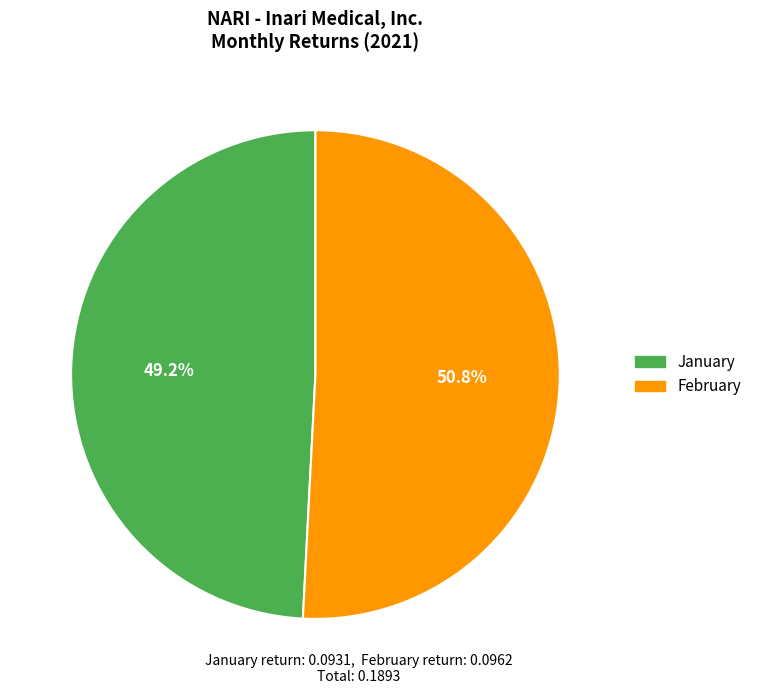

What is the smallest slice in the pie chart?

January